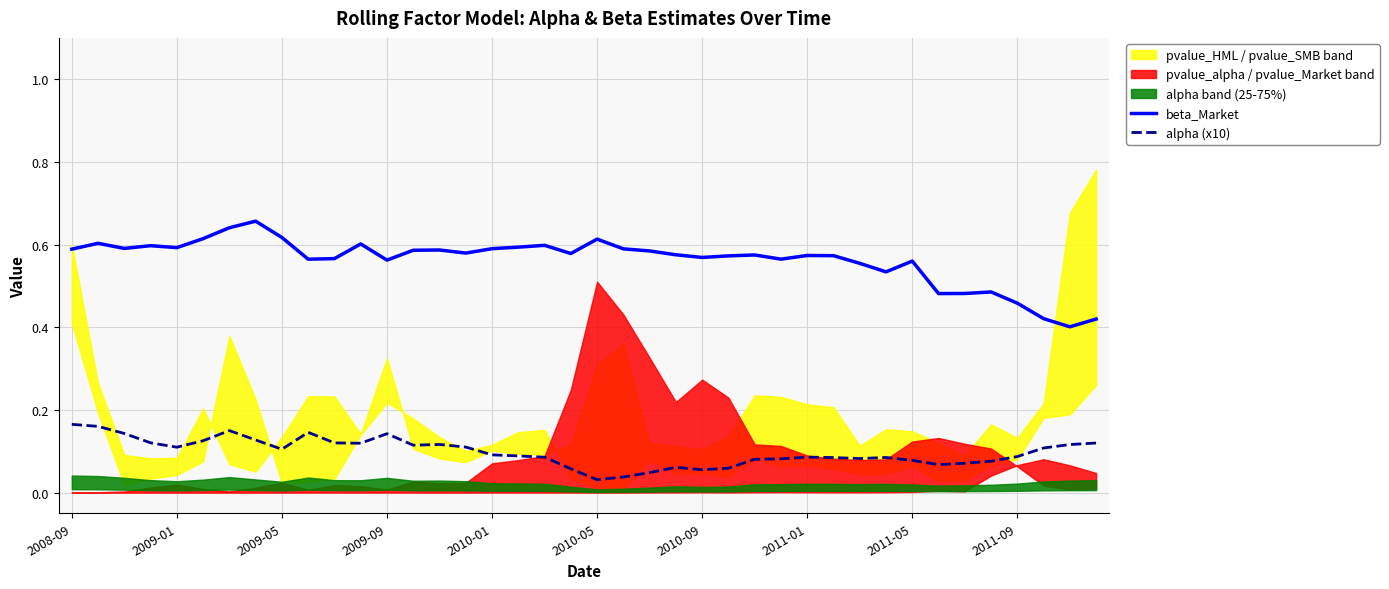

True or false: beta_Market and alpha (x10) cross at least once.

False